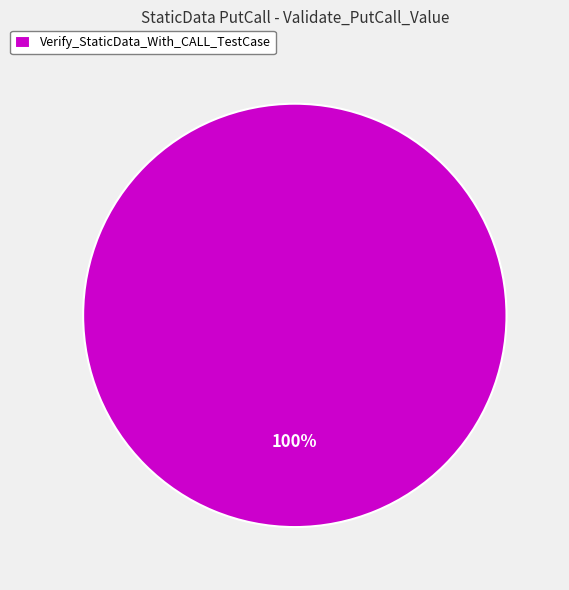

Is there a majority slice in this chart?

Yes